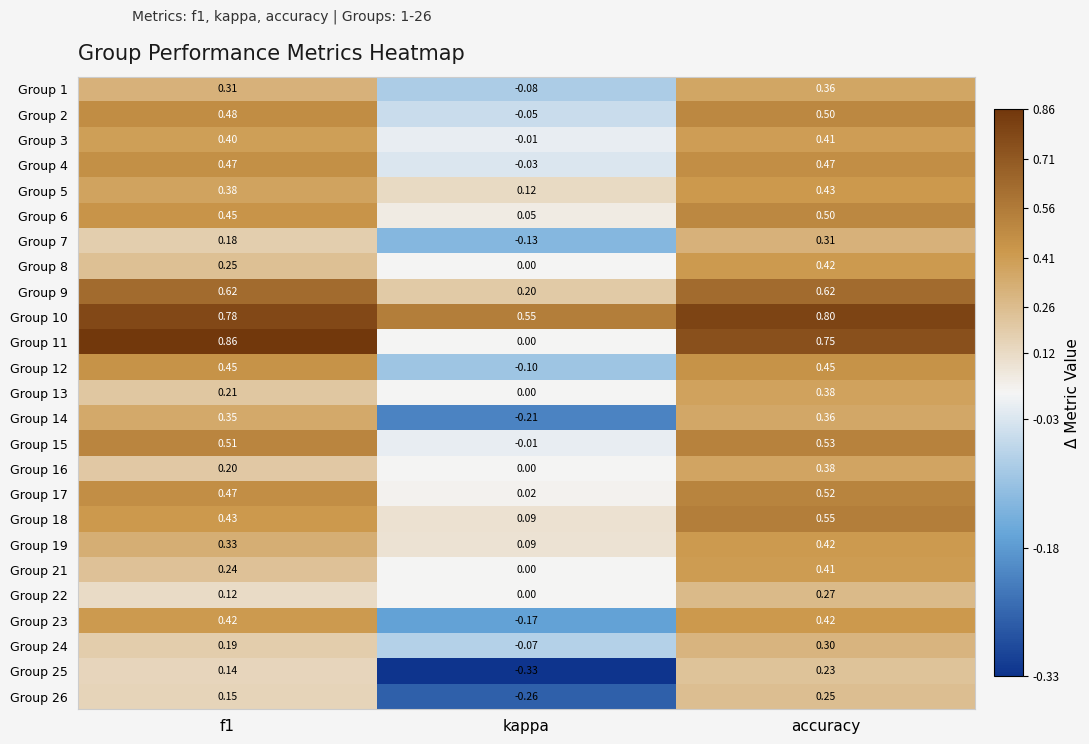

At which category is the sum across all series the highest?

accuracy